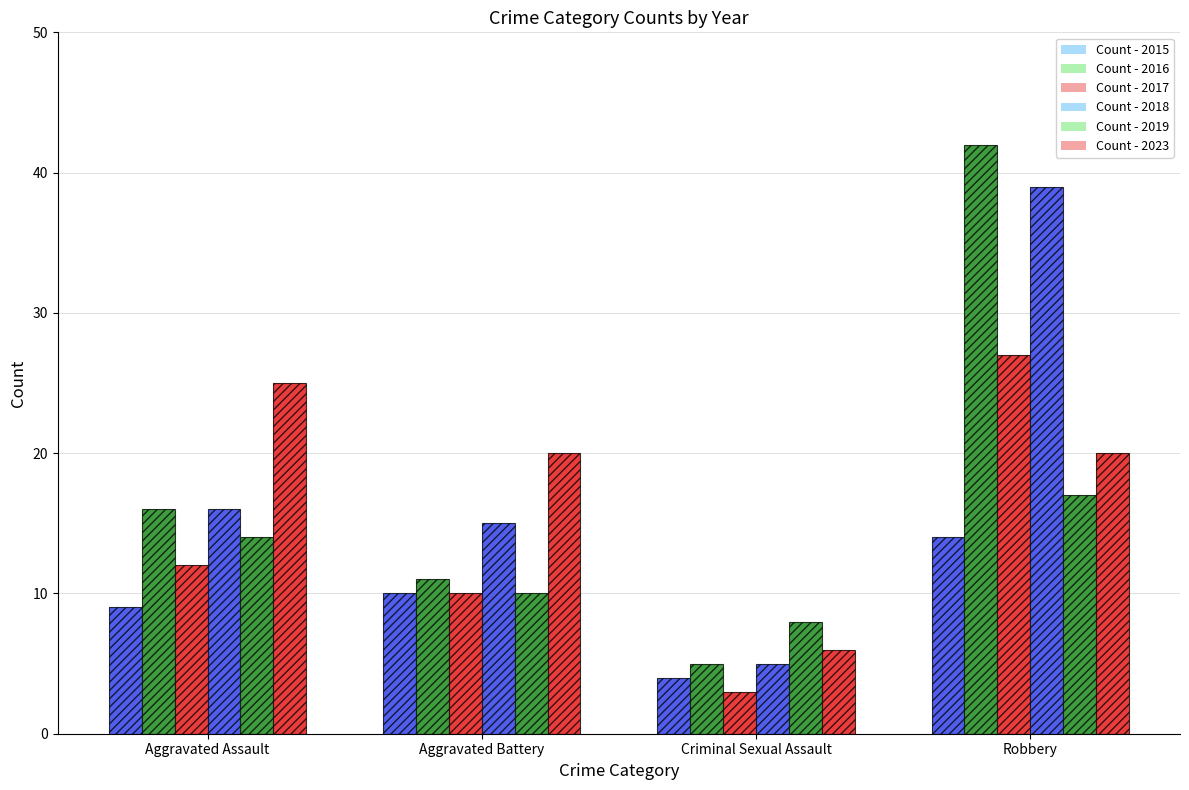

Is it true that Count - 2019 equals 26 at Robbery?

False